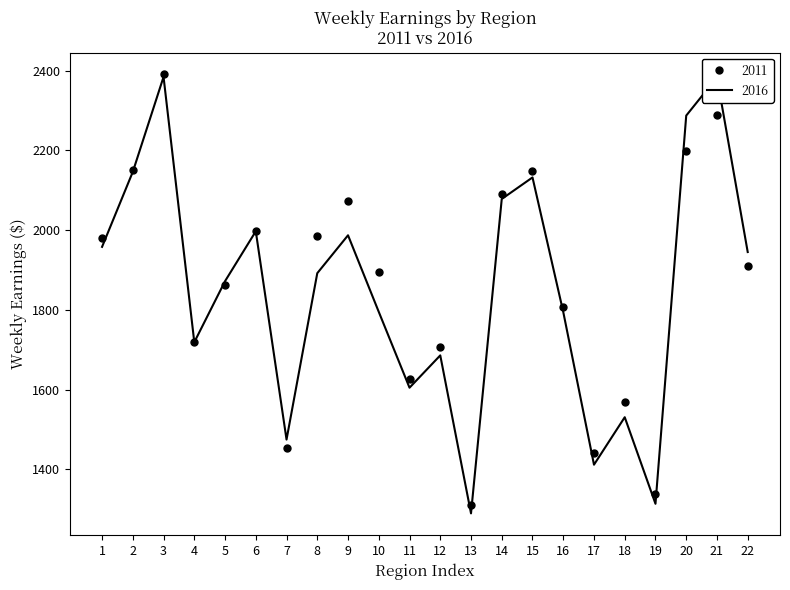

At which category does 2011 reach its first local peak?

3